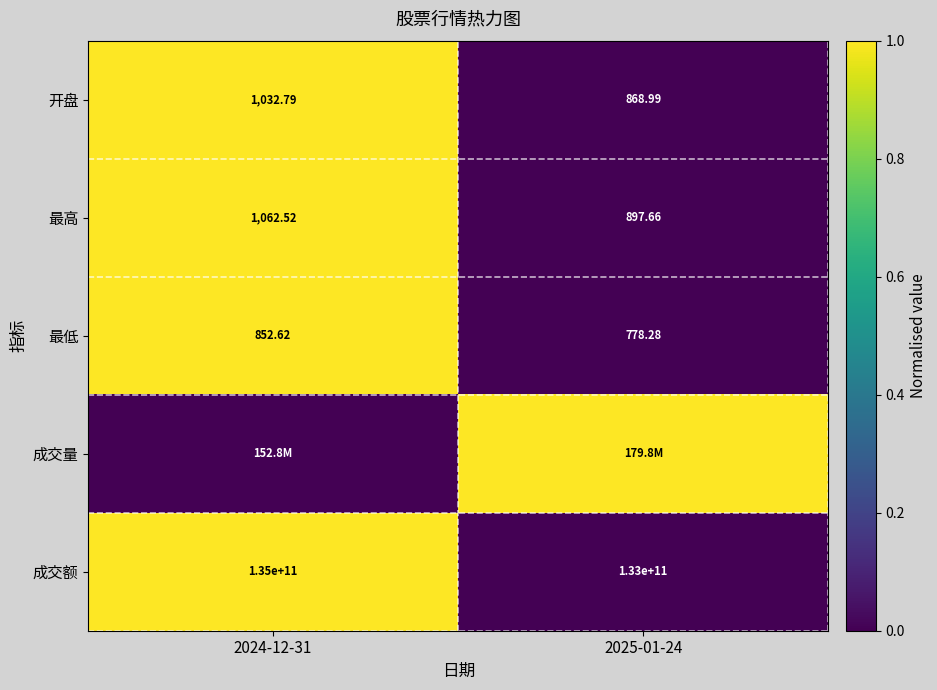

Is it true that 最高 equals -1 at 2025-01-24?

False